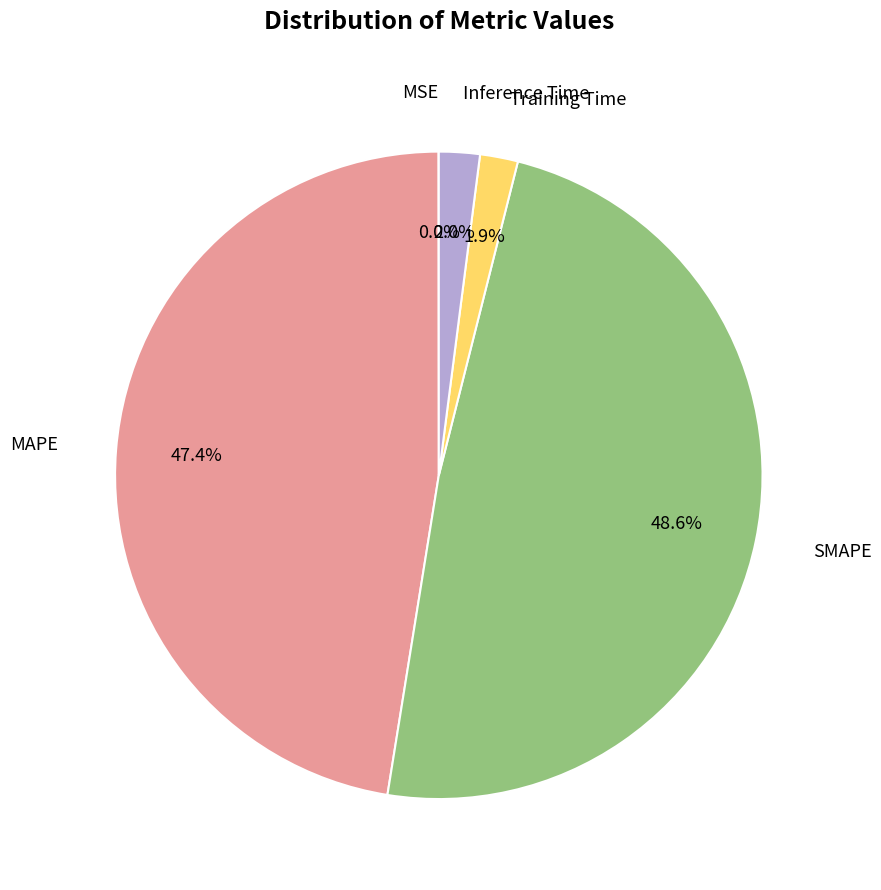

Does any single category account for the majority?

No